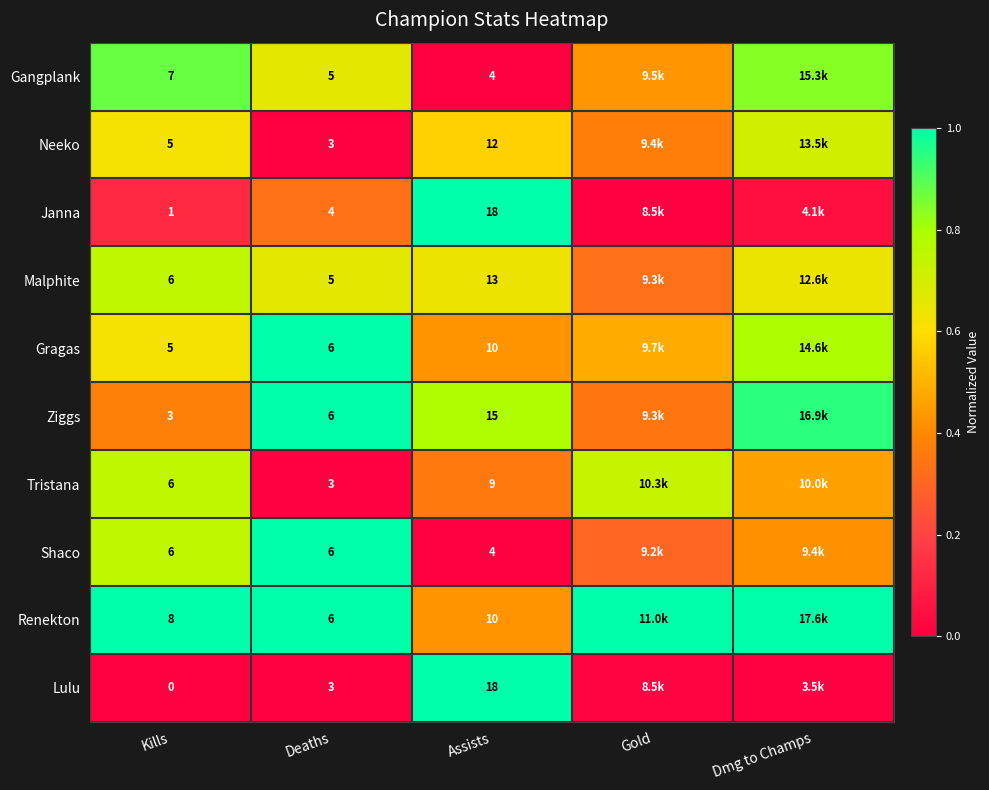

Is the value of Gragas at Deaths greater than the value of Janna at Assists?

No